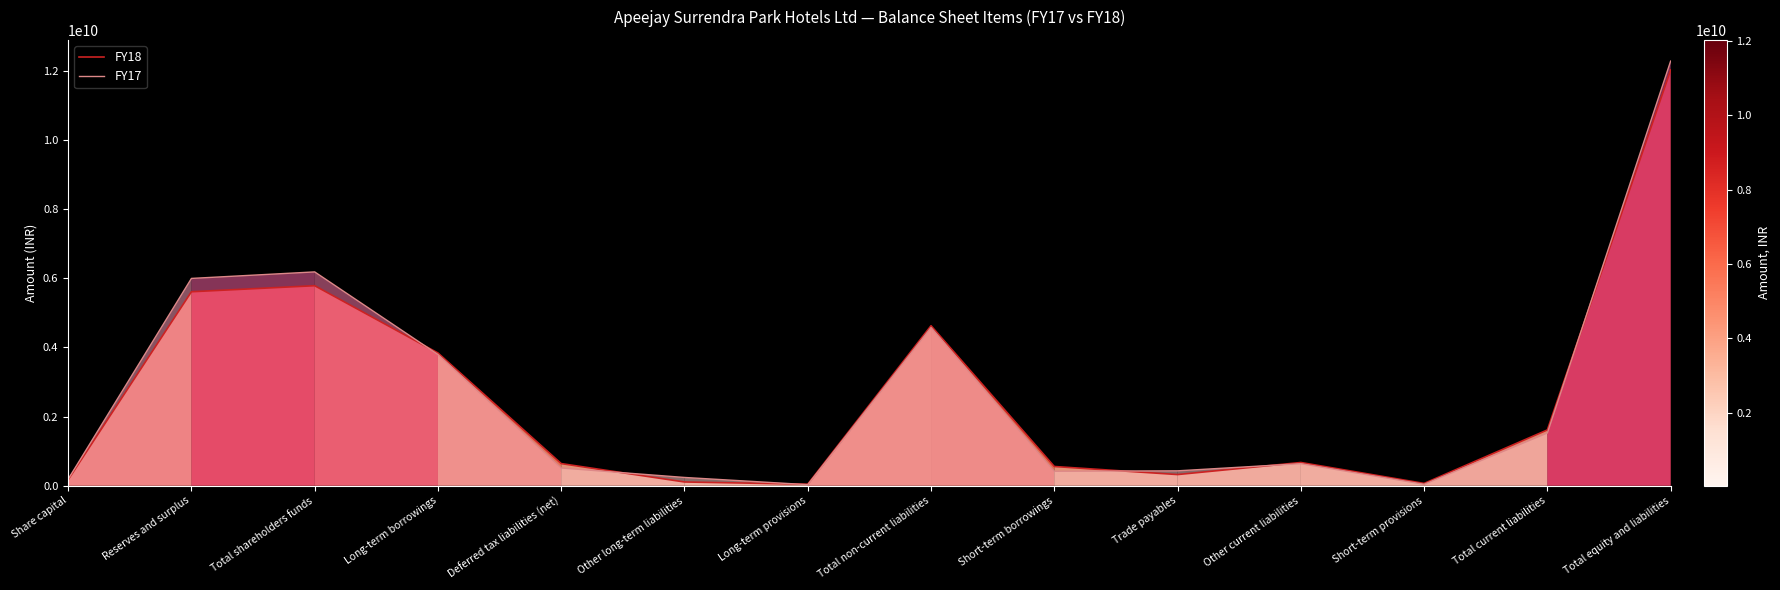

In FY17, how many points are lower than both neighbors (excluding endpoints)?

3